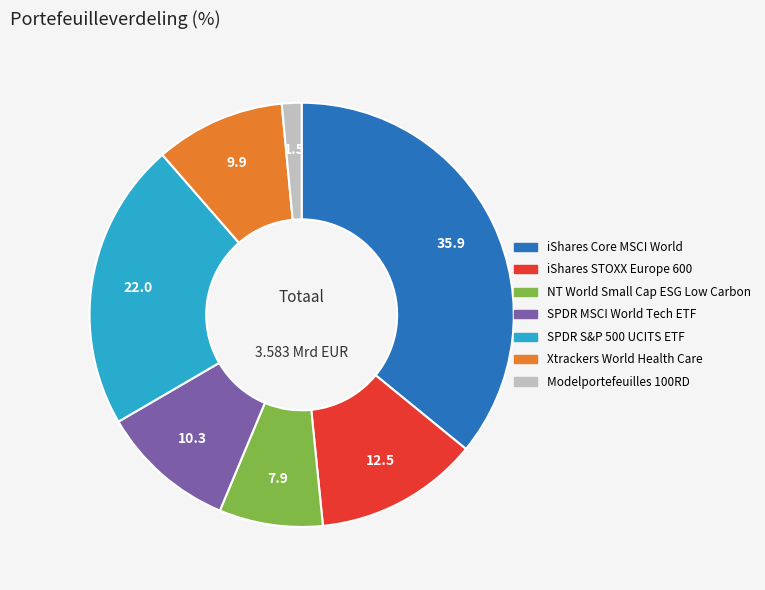

Between iShares STOXX Europe 600 and SPDR S&P 500 UCITS ETF, which is larger?

SPDR S&P 500 UCITS ETF